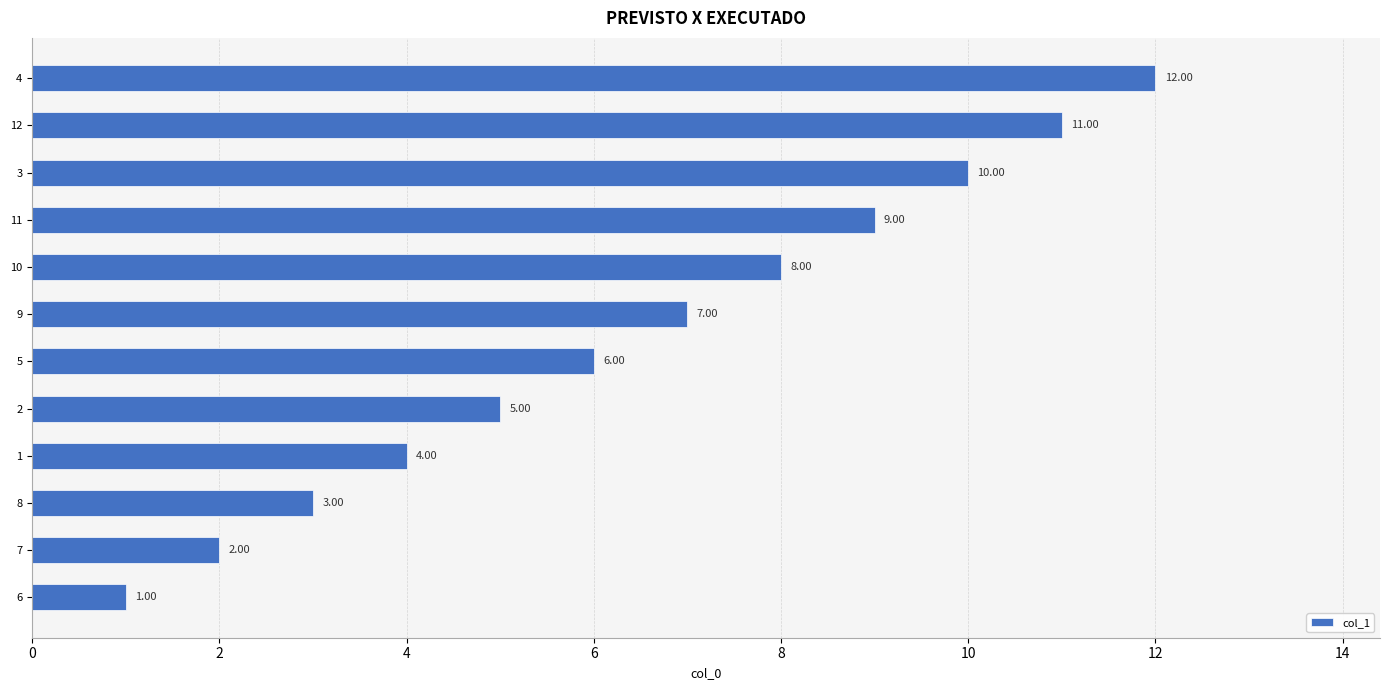

What is the greatest value displayed?

12